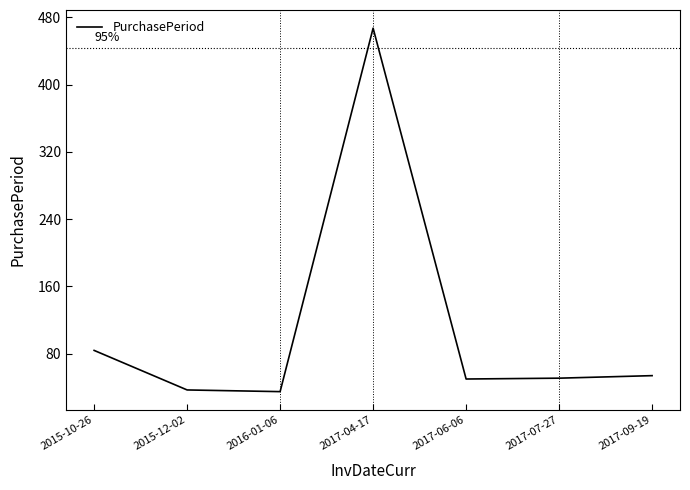

Approximately how many times larger is the value at 2017-06-06 compared to 2017-09-19?

0.9